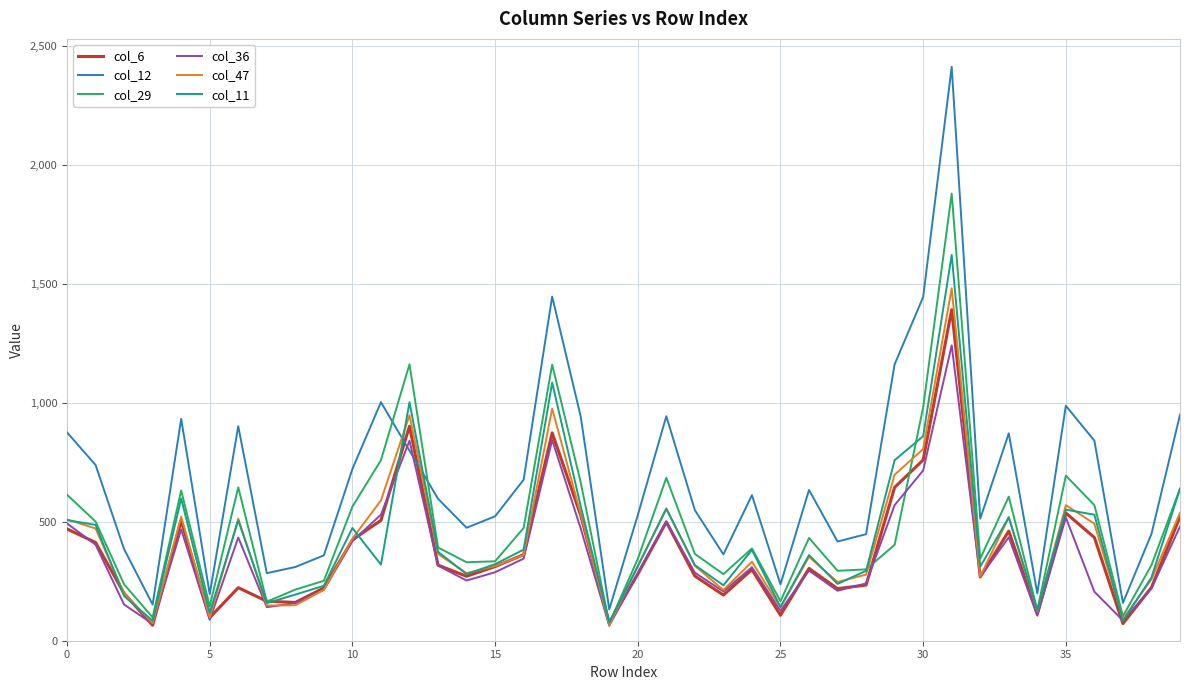

Which series has the largest range (max minus min)?

col_12